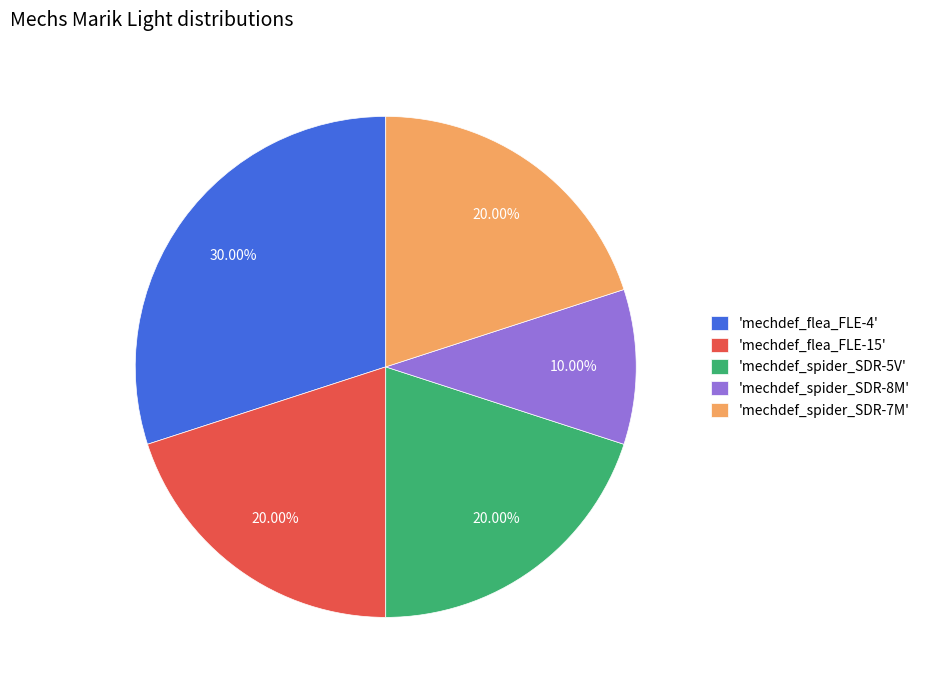

What is the smallest slice in the pie chart?

'mechdef_spider_SDR-8M'